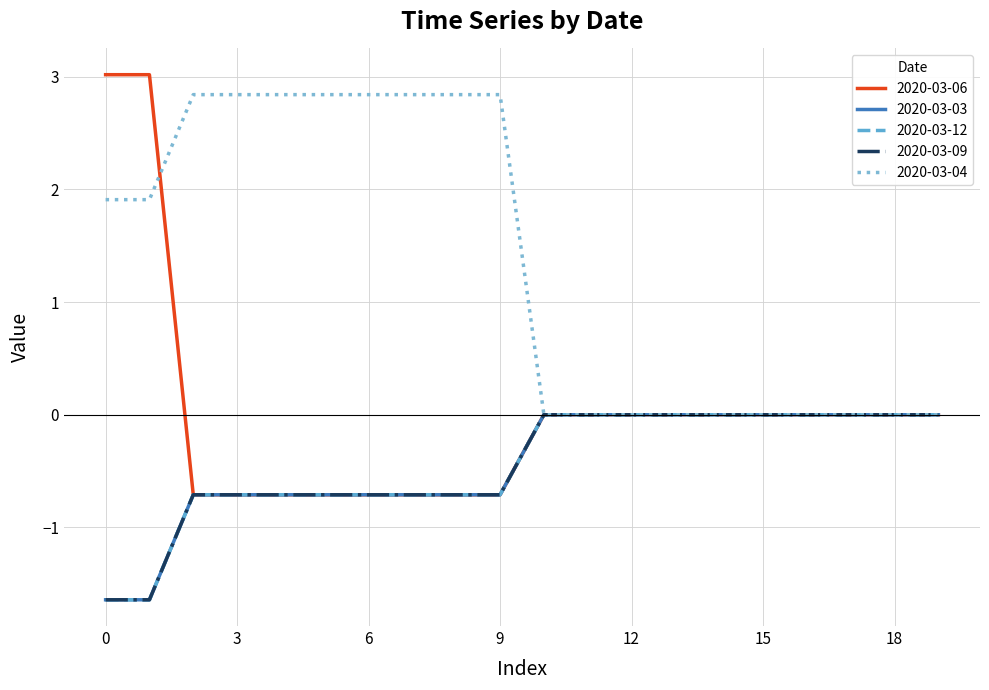

True or false: 2020-03-03 and 2020-03-12 intersect in this chart.

False